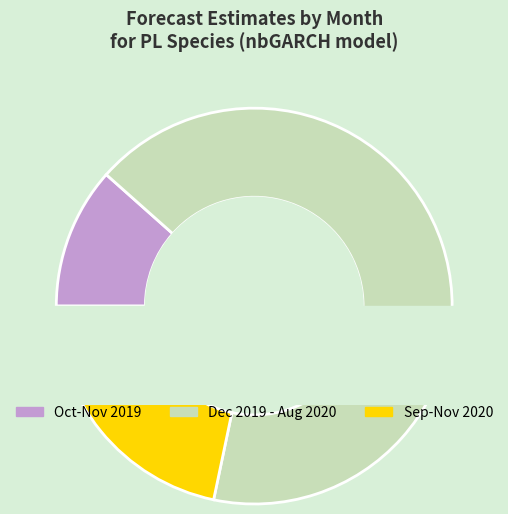

To the nearest percent, what percentage of the pie is 12?

7%